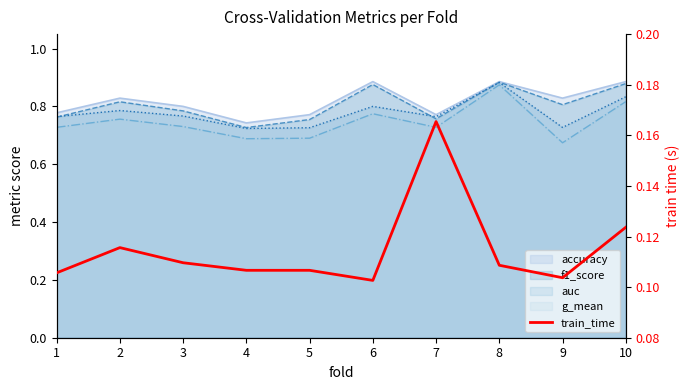

At which category does the data reach its first local valley?

6